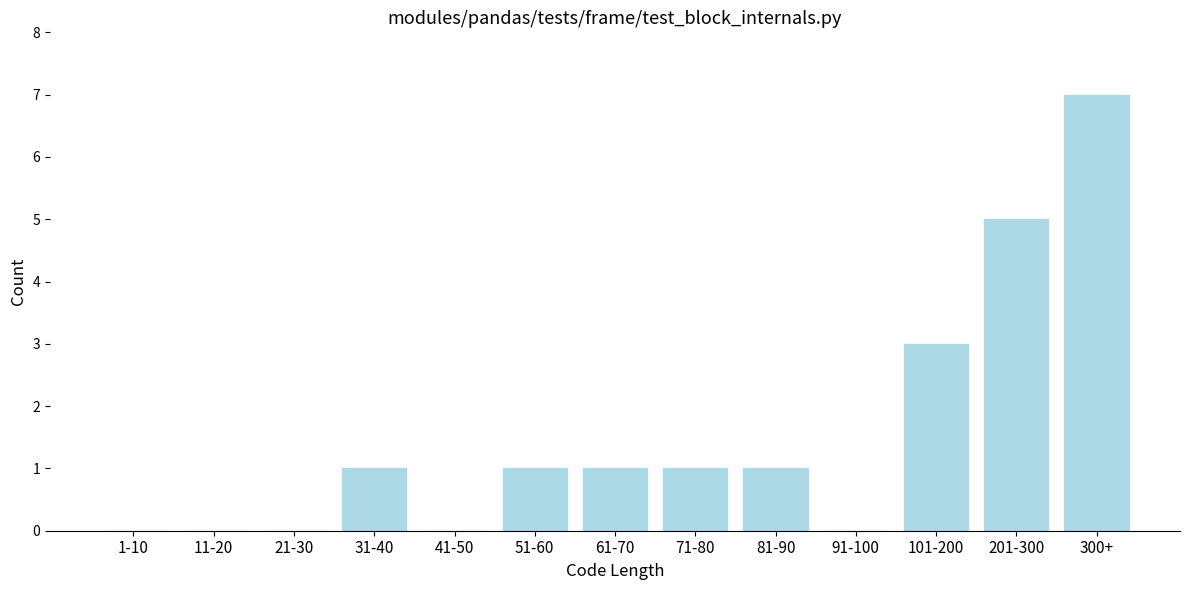

Reading left to right, list all the values displayed in this chart.

1-10=0	11-20=0	21-30=0	31-40=1	41-50=0	51-60=1	61-70=1	71-80=1	81-90=1	91-100=0	101-200=3	201-300=5	300+=7